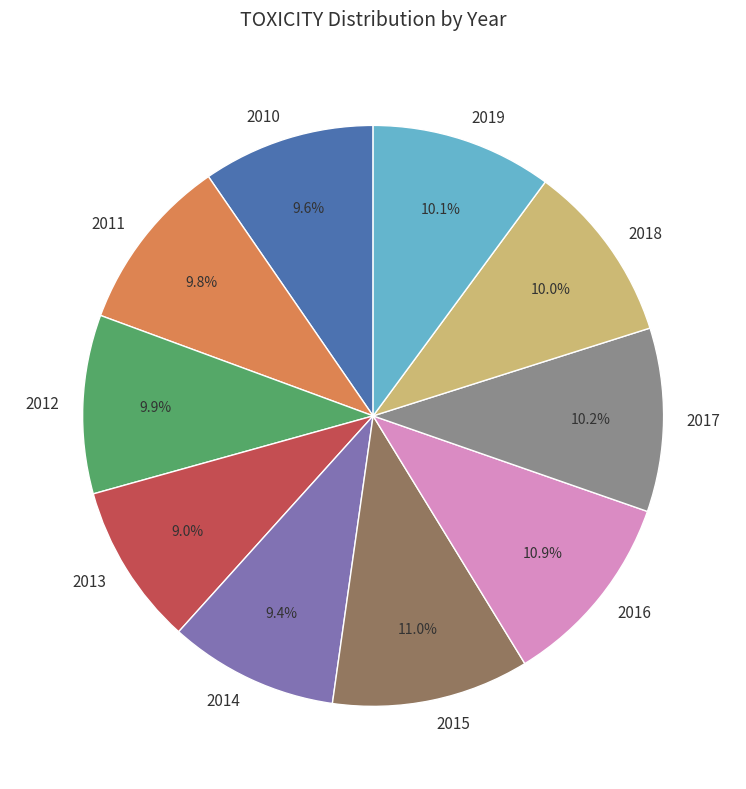

The 2012 slice represents 1% of the pie. True or false?

False